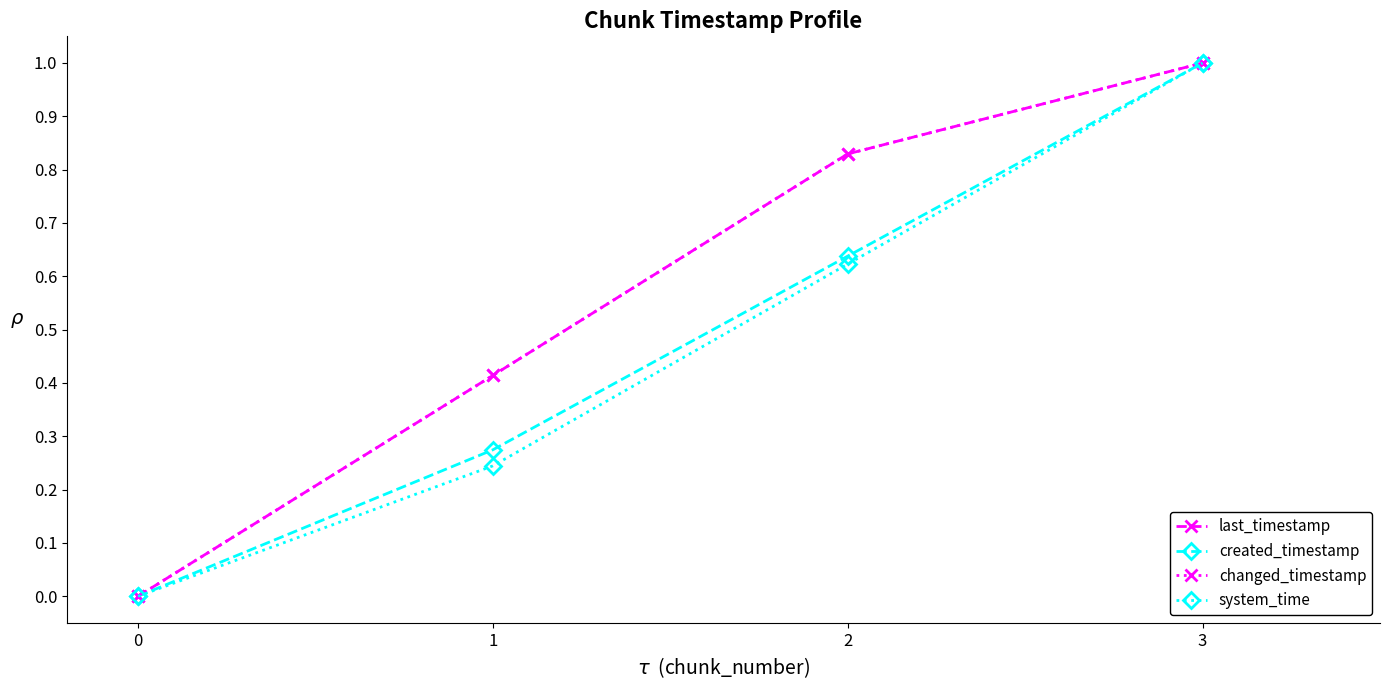

What is the difference between the last_timestamp values at 1 and 2?

0.4